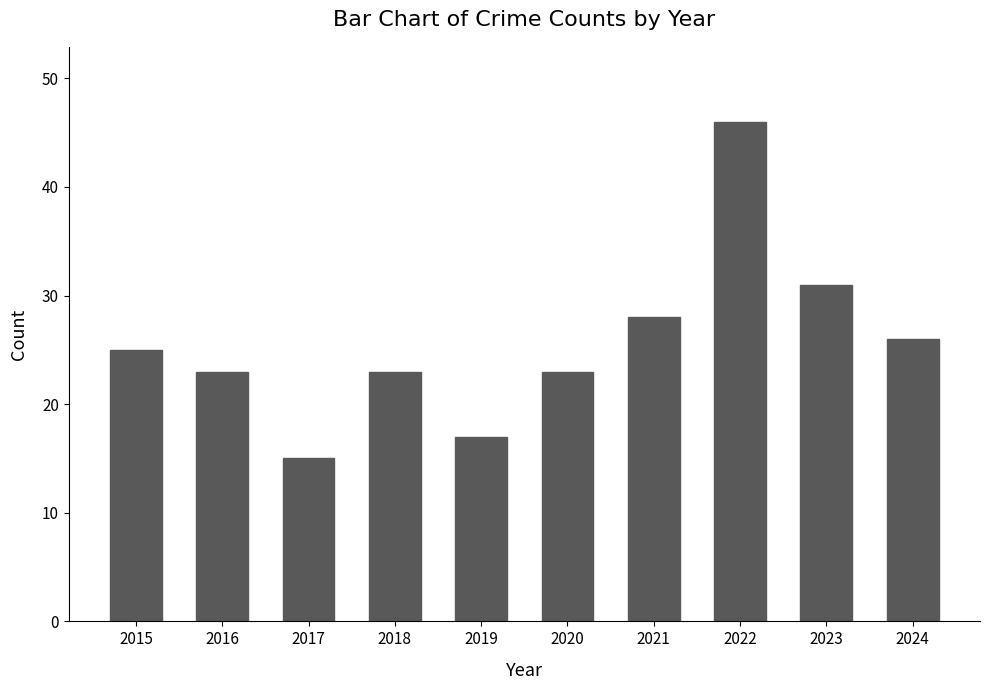

Count the number of data series in this chart.

1